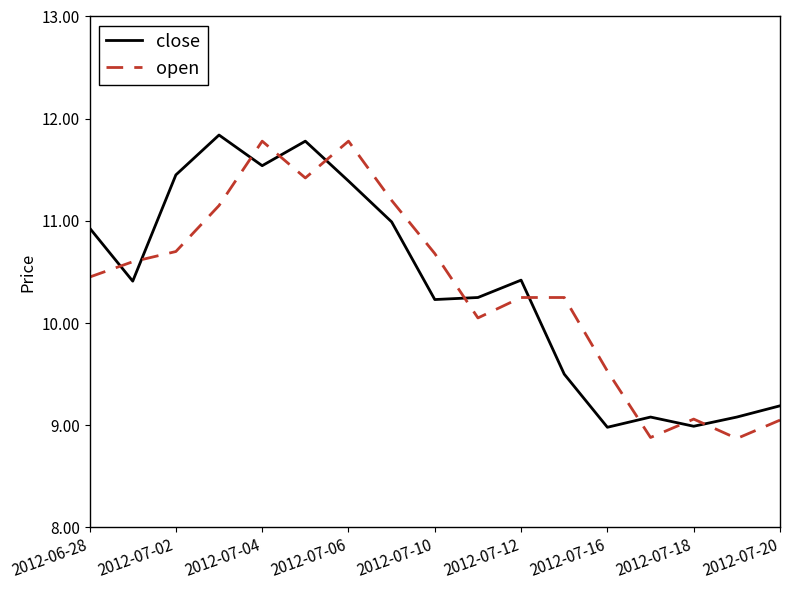

After their last crossing, which series has the higher values: close or open?

close